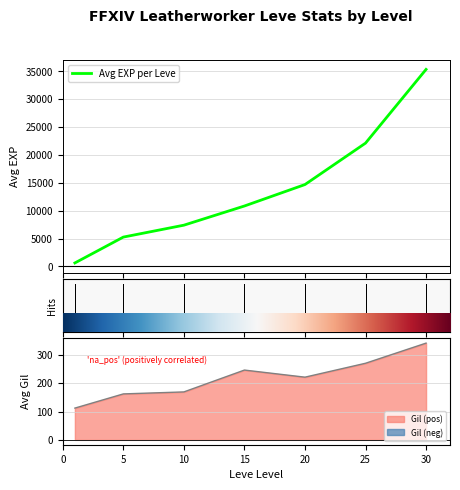

What is the value of the 1st point from the left?

630